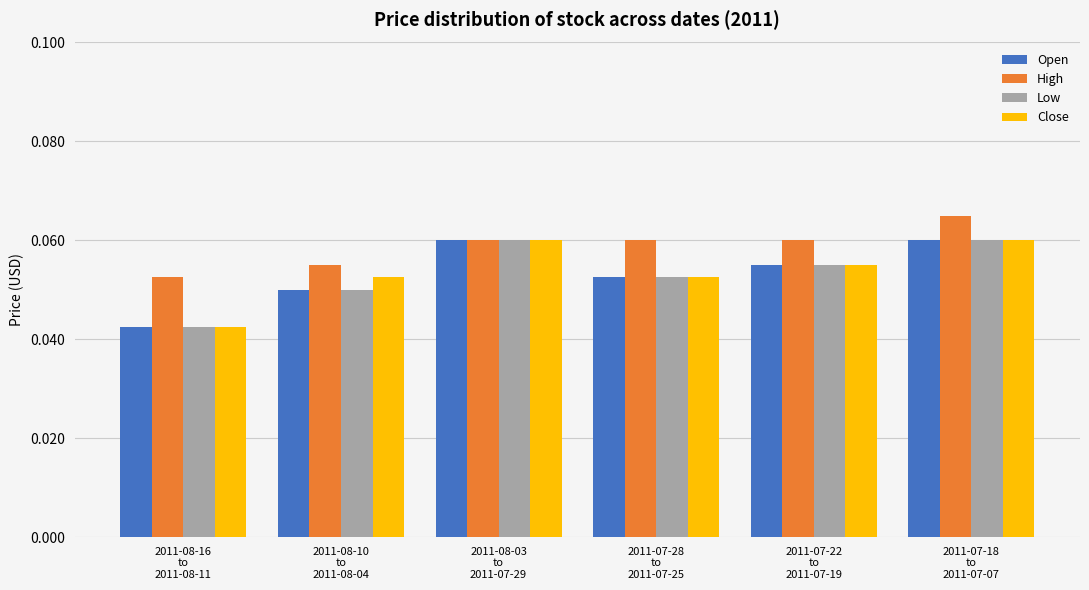

What are all the series names shown in the legend?

Open, High, Low, Close